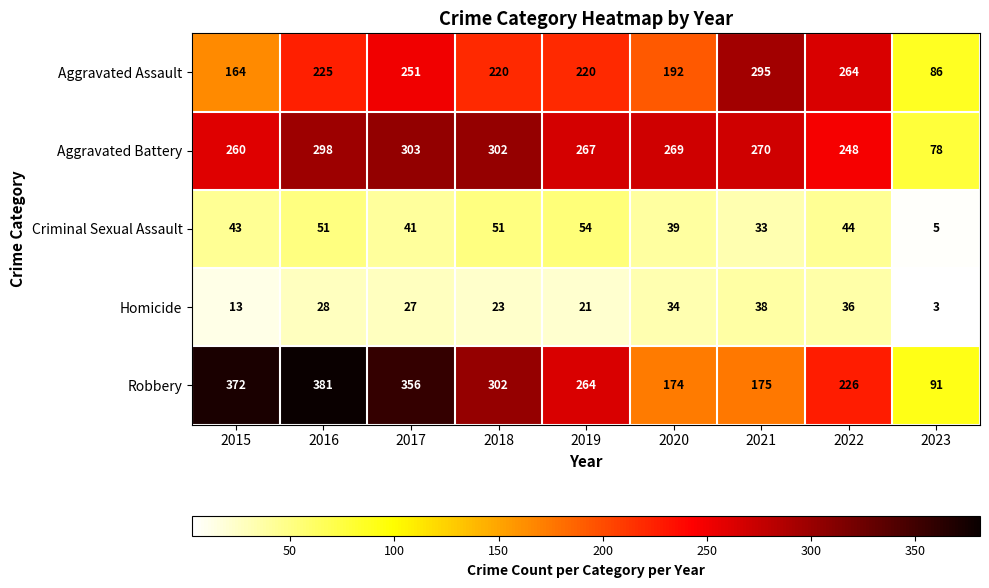

Is the value of Aggravated Battery at 2017 greater than the value of Homicide at 2015?

Yes